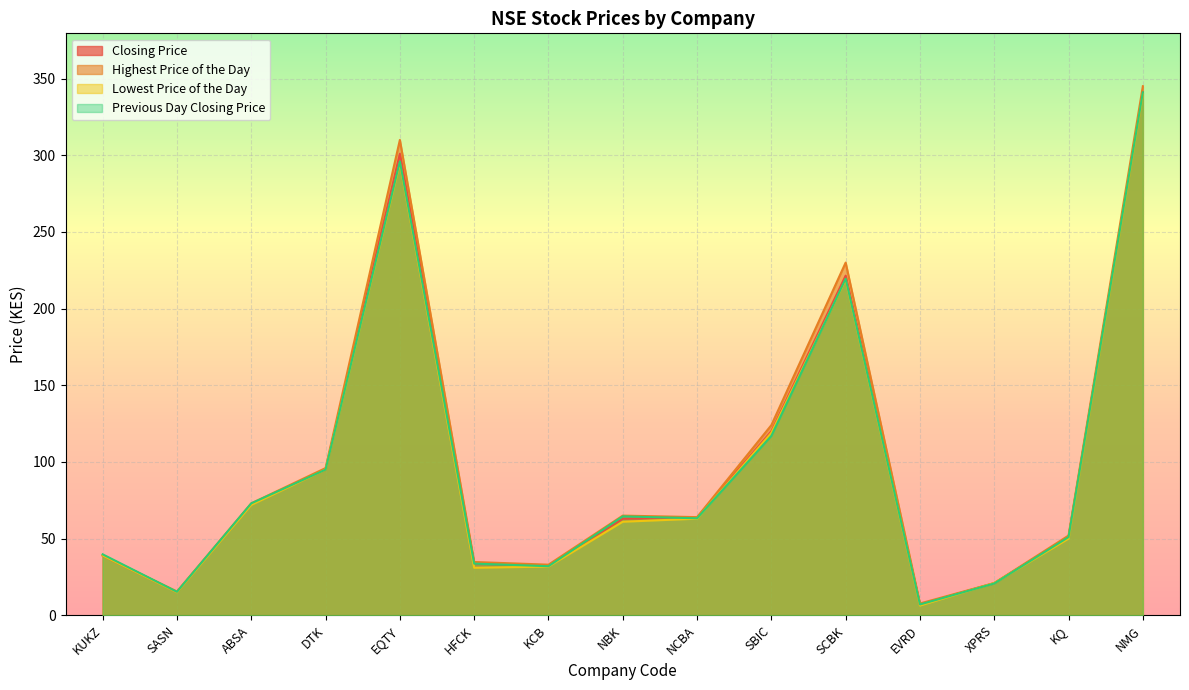

How many interior local valleys does the Lowest Price of the Day series have?

3